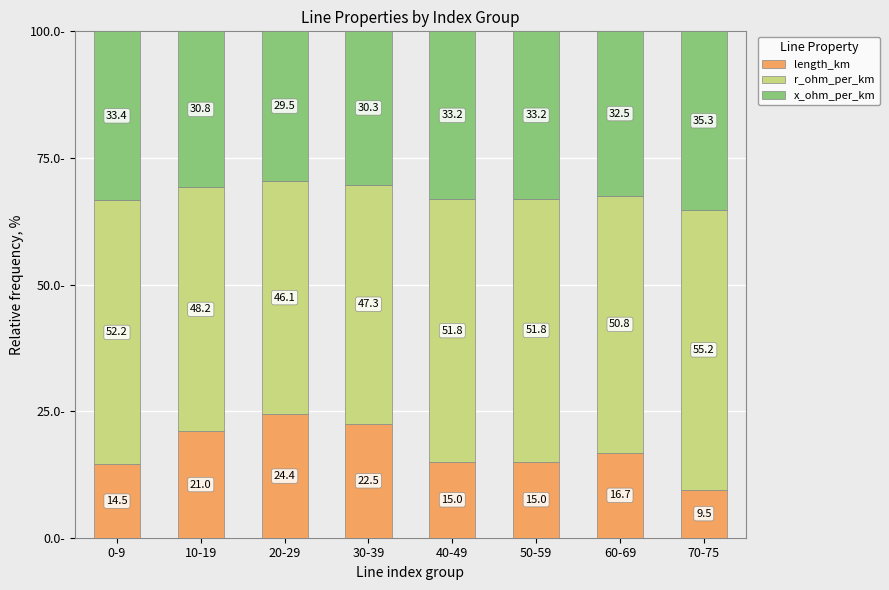

Reading right to left, what are the values for length_km?

9.5	16.7	15.0	15.0	22.5	24.4	21.0	14.5